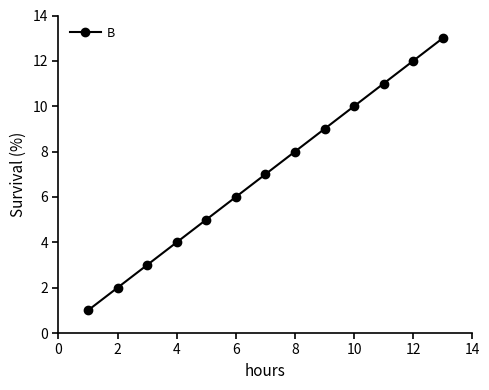

What is the sum of all values?

91